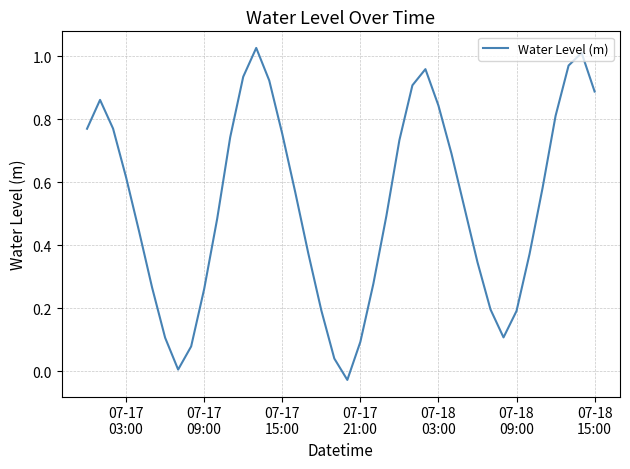

Does the chart have visible grid lines?

Yes